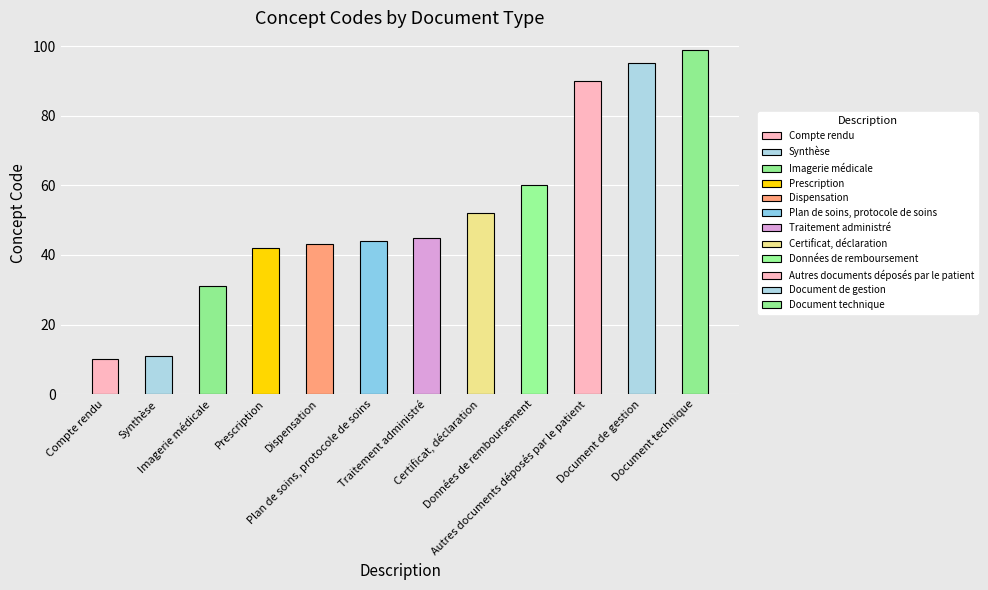

What position from the left is Certificat, déclaration?

8